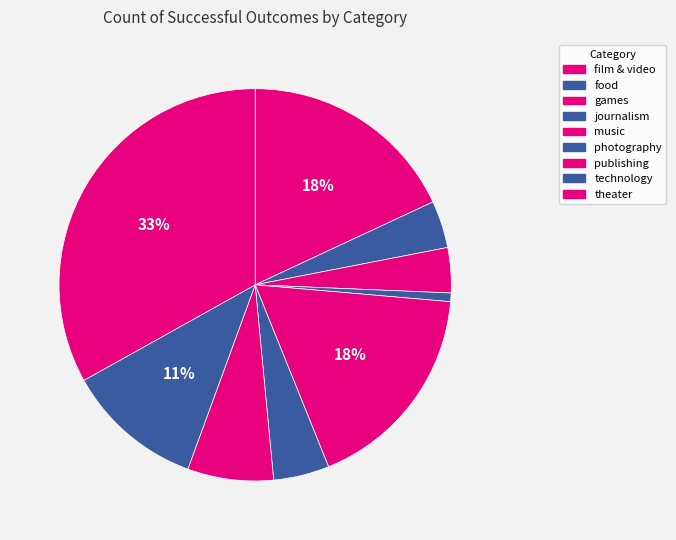

How many slices are in this pie chart?

9